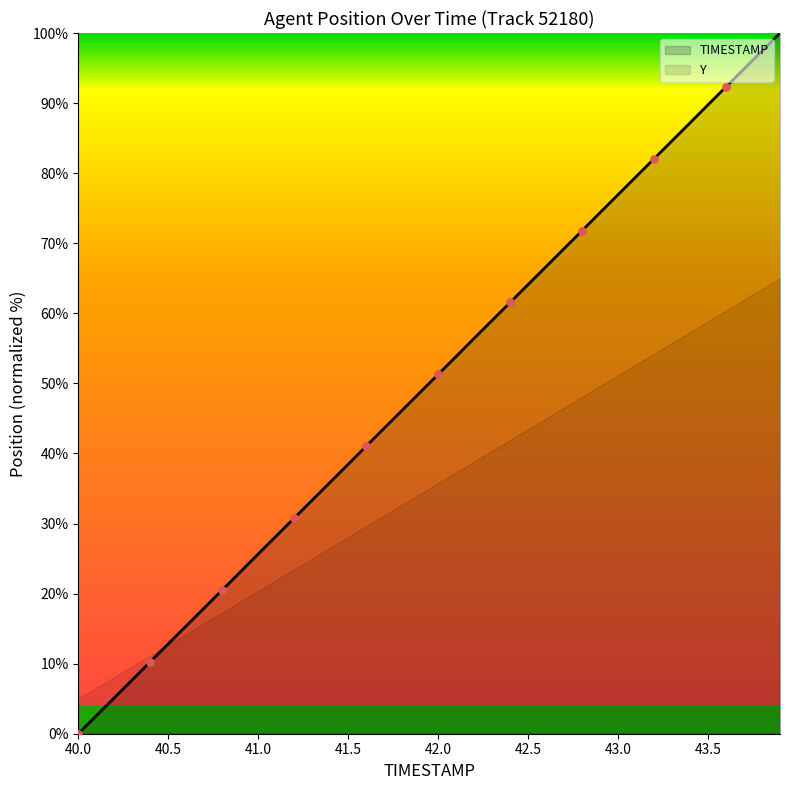

What is the highest value of the TIMESTAMP series?

100.0